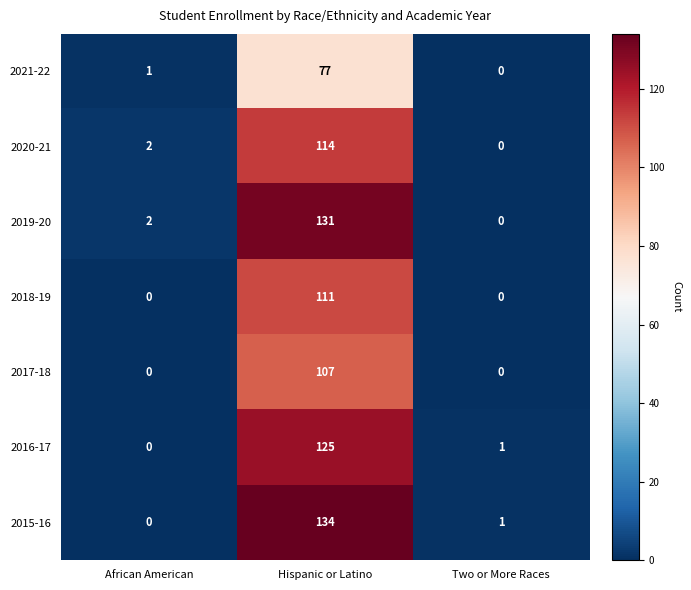

How many series are shown in this chart?

7